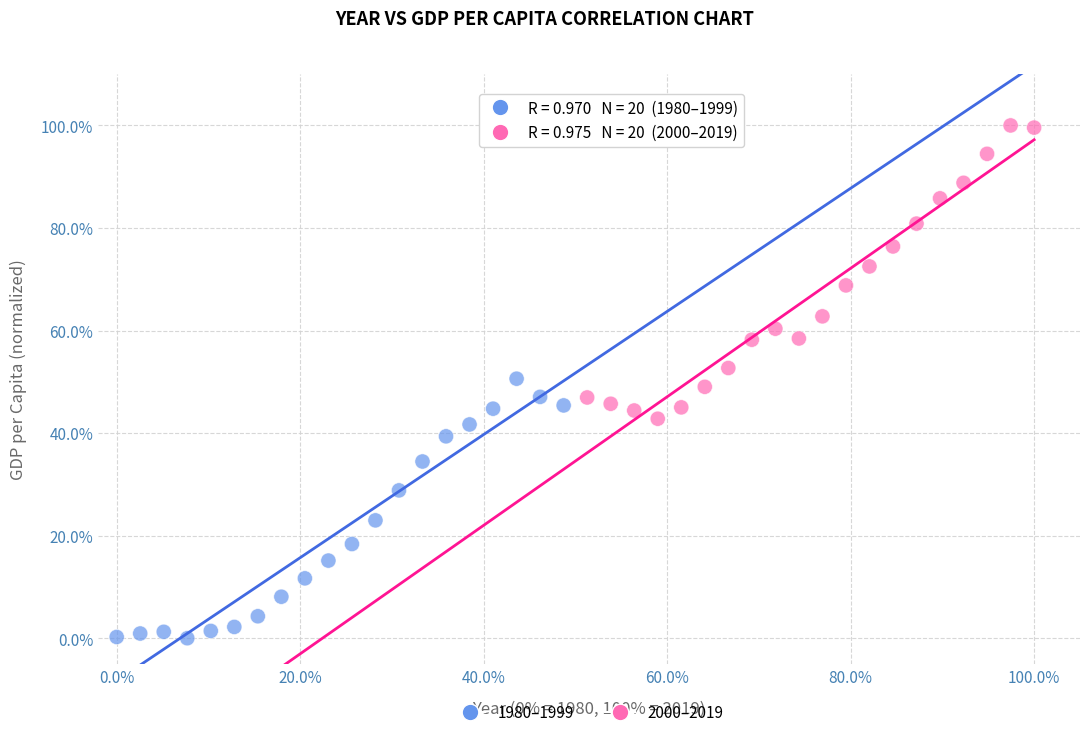

What are all the series names shown in the legend?

1980–1999, 2000–2019